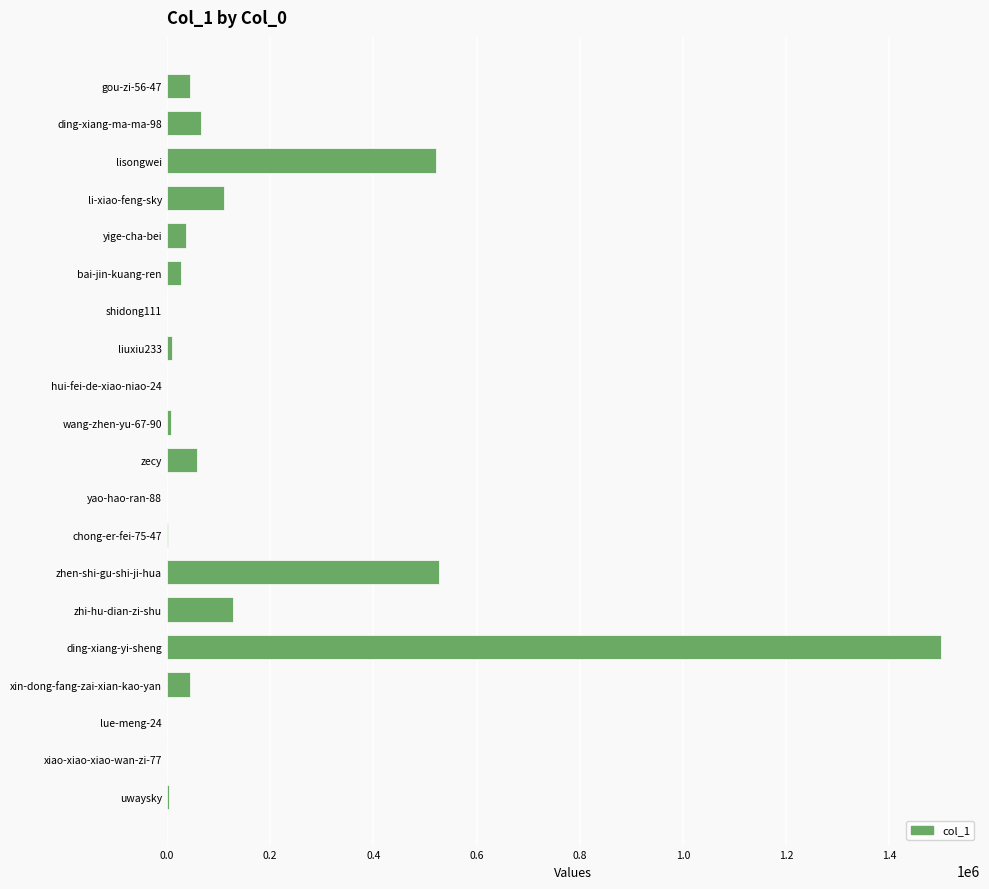

The chart shows a value of 1500538 at ding-xiang-yi-sheng. True or false?

True